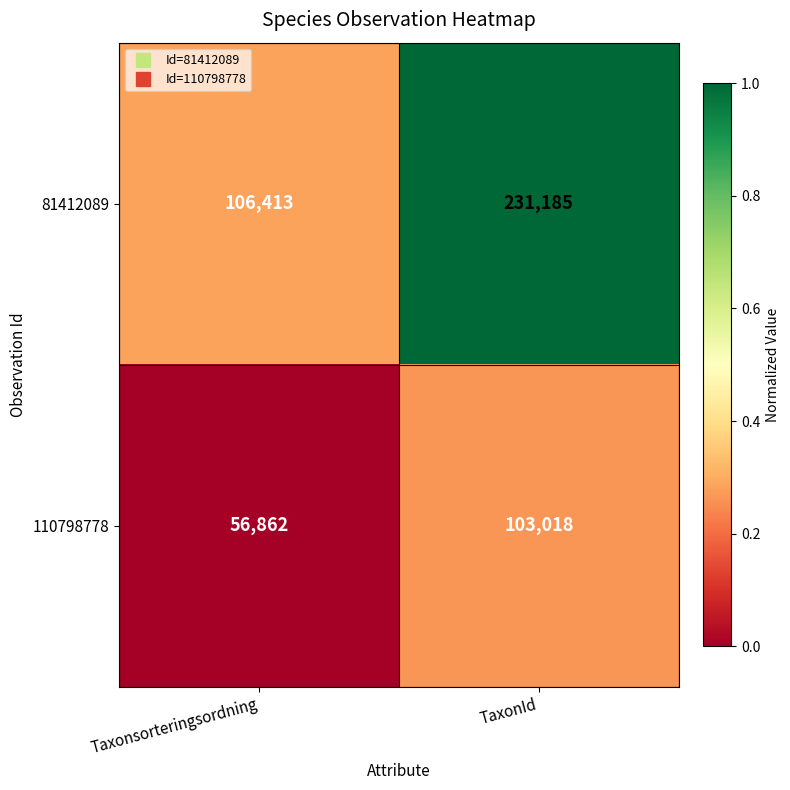

How many distinct data groups are displayed?

2